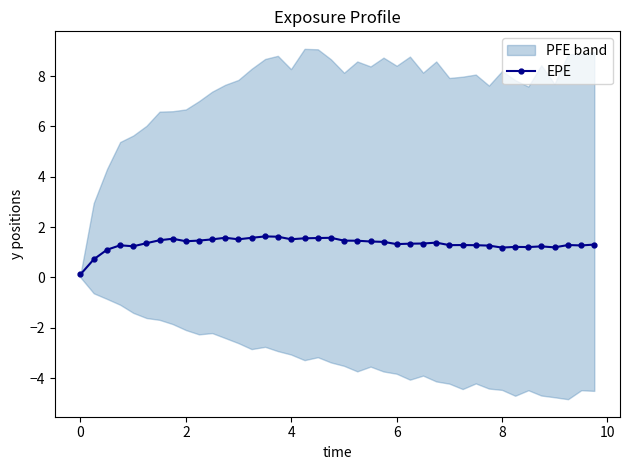

True or false: EPE has more than 0 points higher than both neighbors.

True